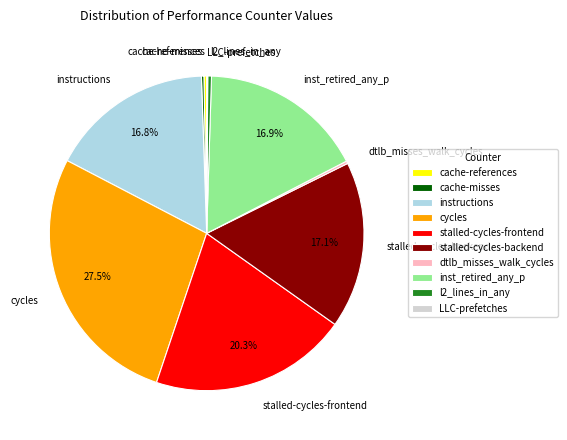

Which category has the biggest portion of the pie?

cycles